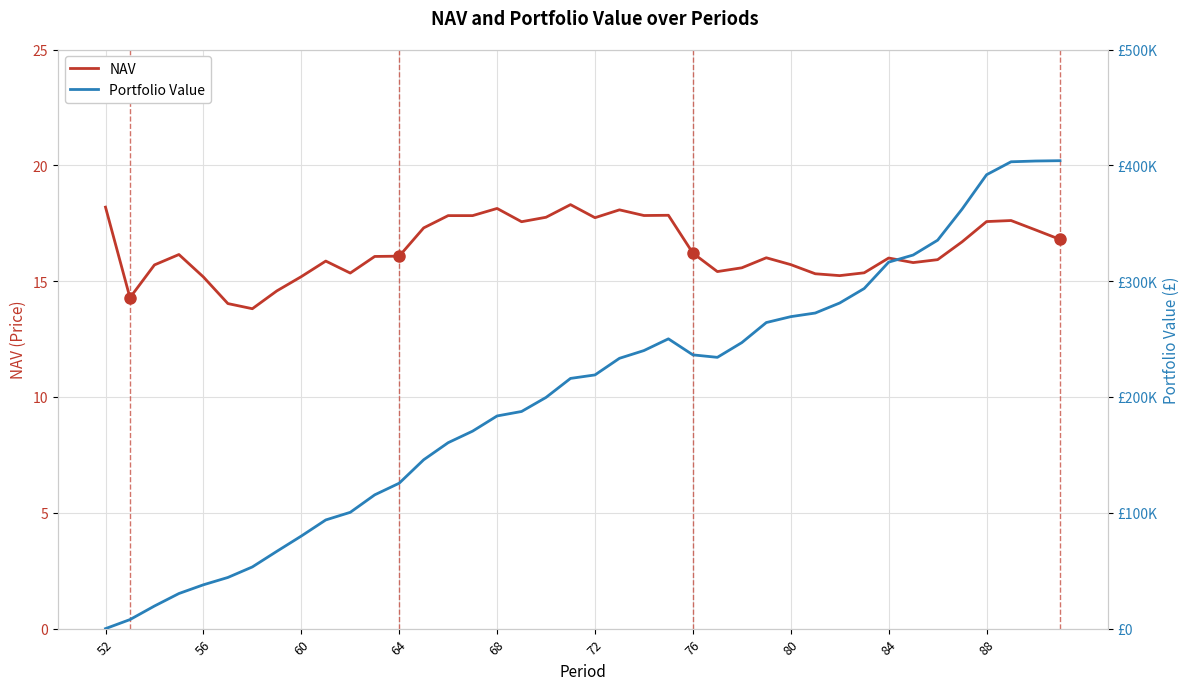

Is it true that NAV equals 9.9 at 88?

False